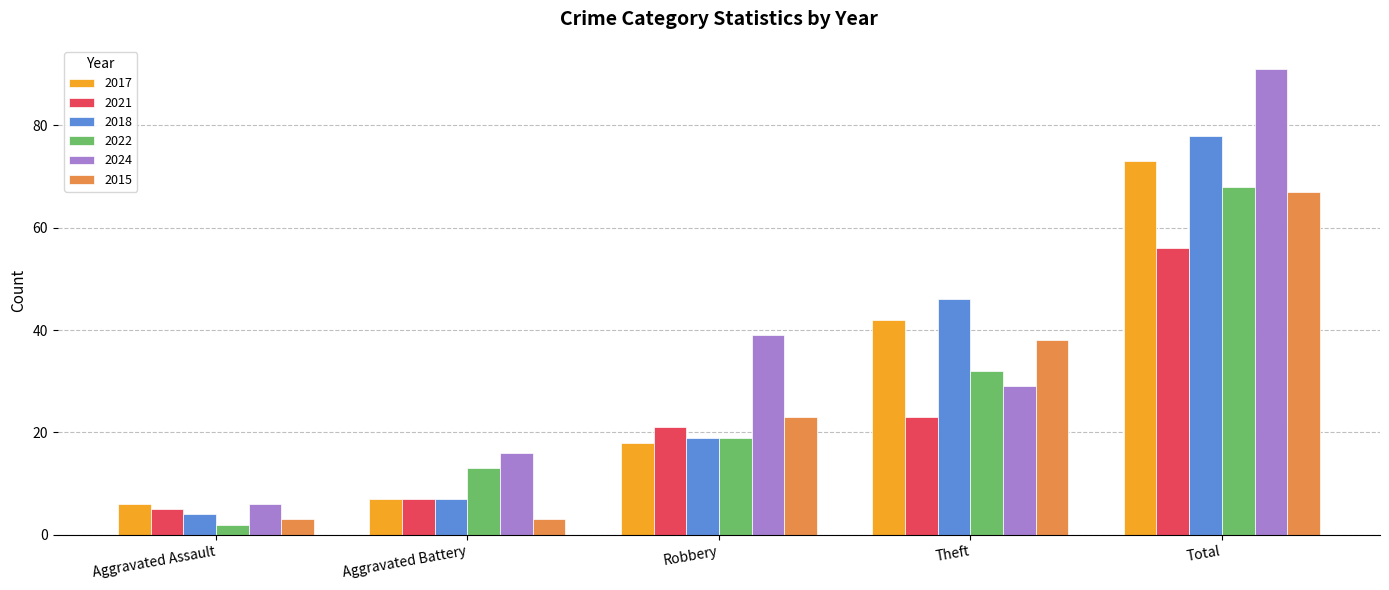

What are all the series names shown in the legend?

2017, 2021, 2018, 2022, 2024, 2015